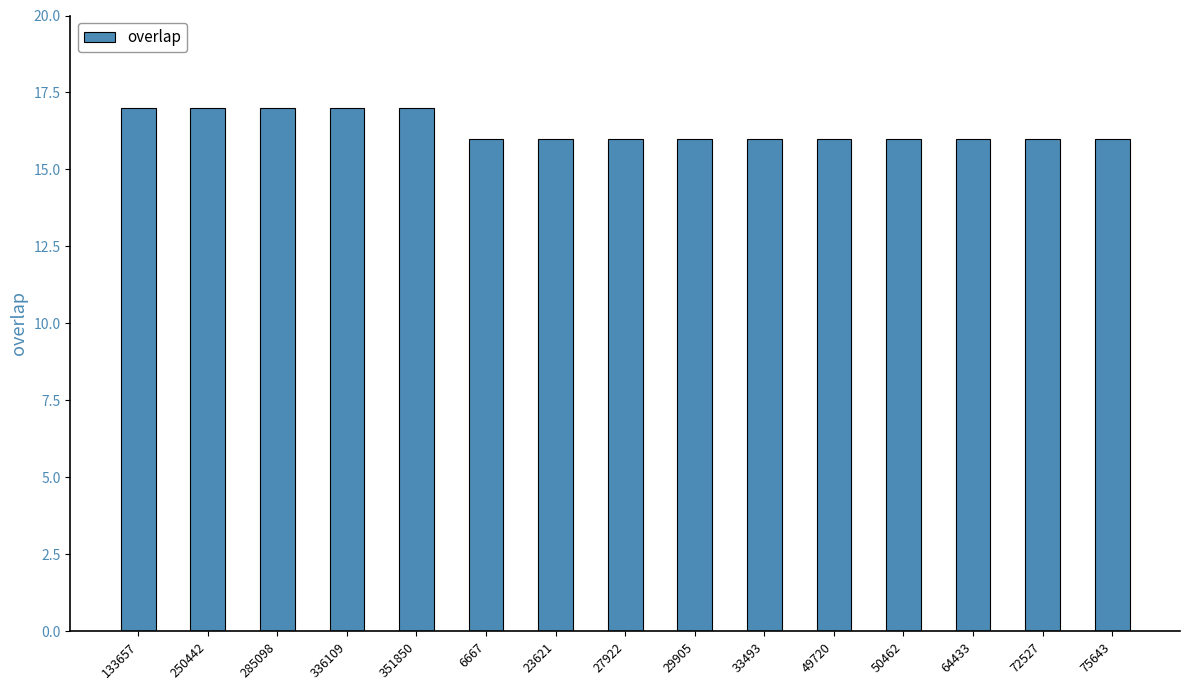

What is the label of the 6th bar from the right?

33493